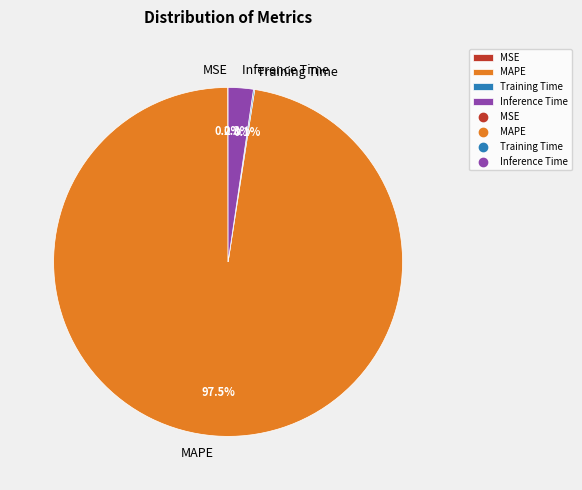

Does any single category account for the majority?

Yes